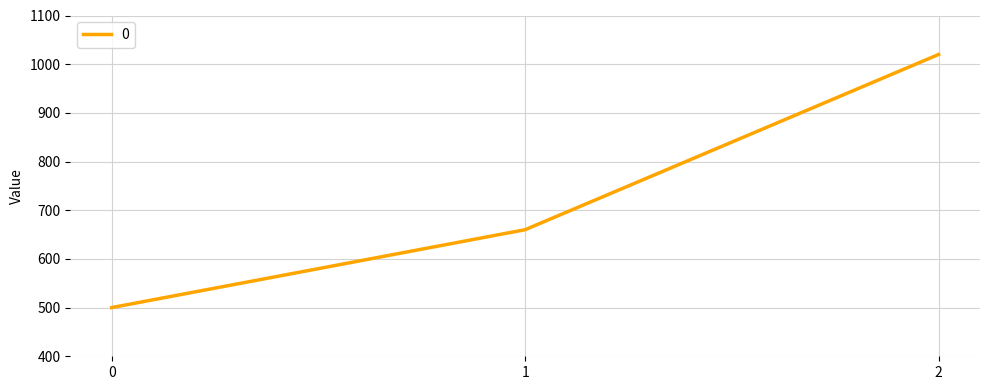

What value does the data have at 1?

660